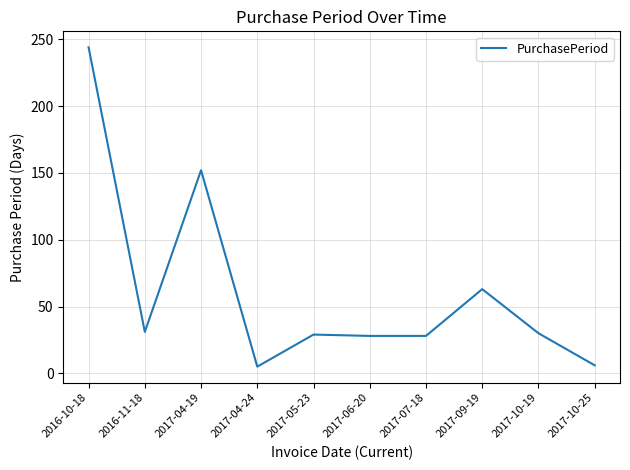

Is it true that the value at 2017-04-24 is 5?

True